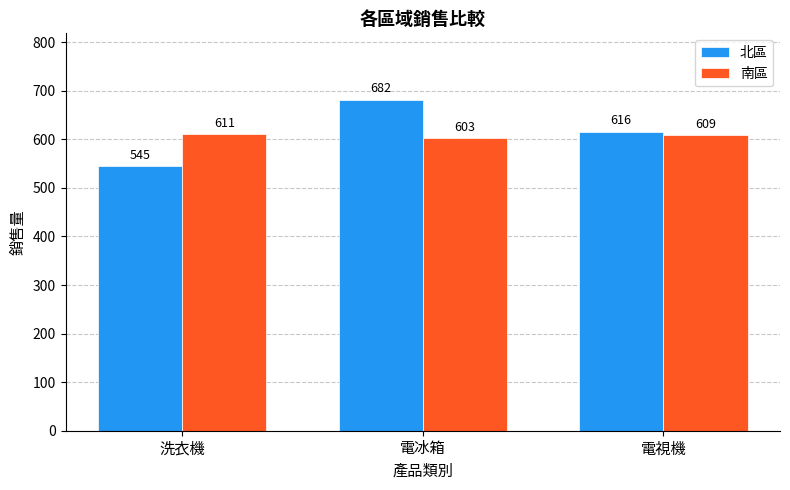

What is the average value of the 北區 series?

614